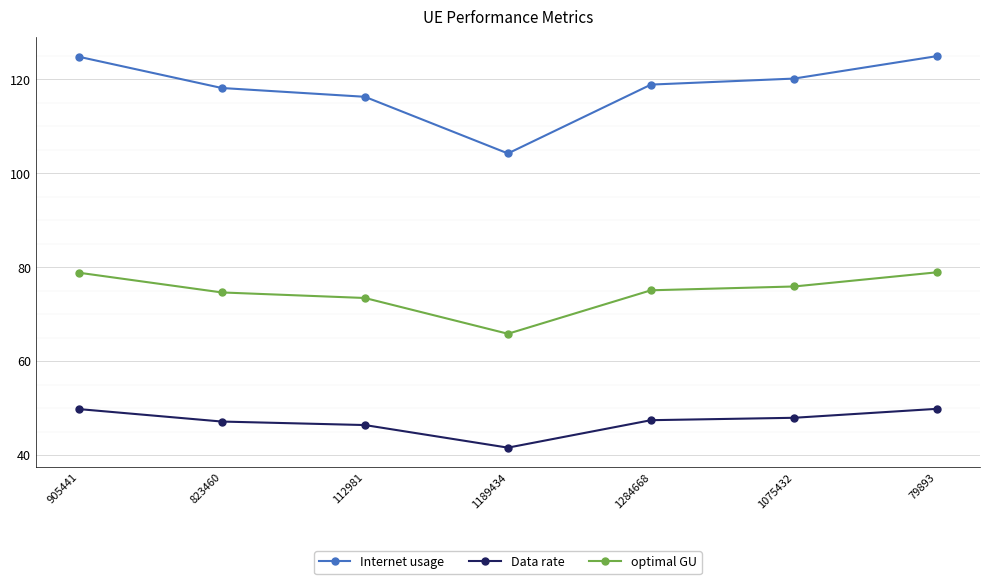

How many categories are shown in the chart?

7